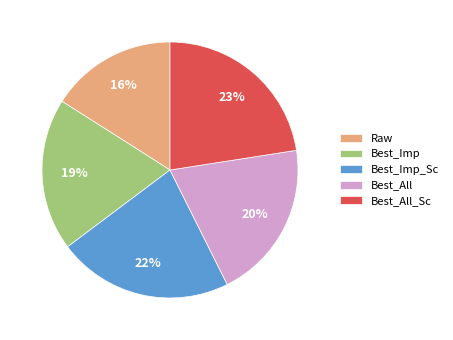

Does any single category account for the majority?

No